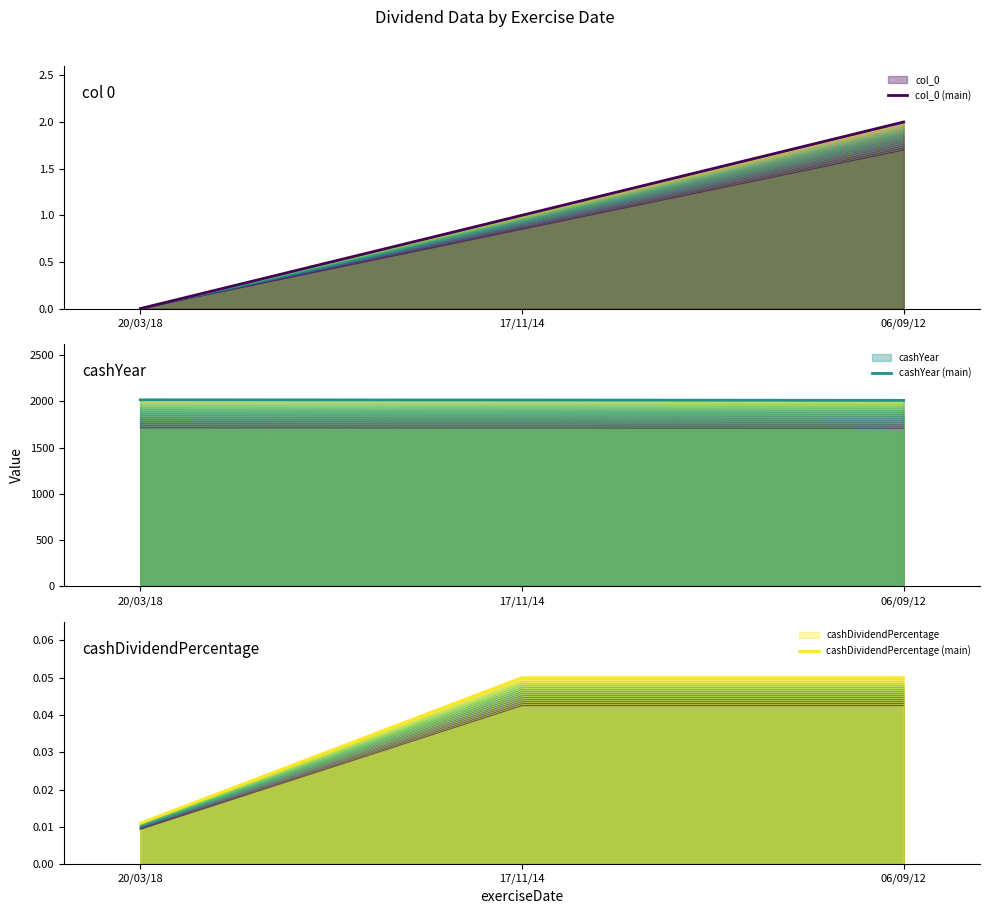

What is the difference between the col_0 (main) values at 06/09/12 and 20/03/18?

2.0